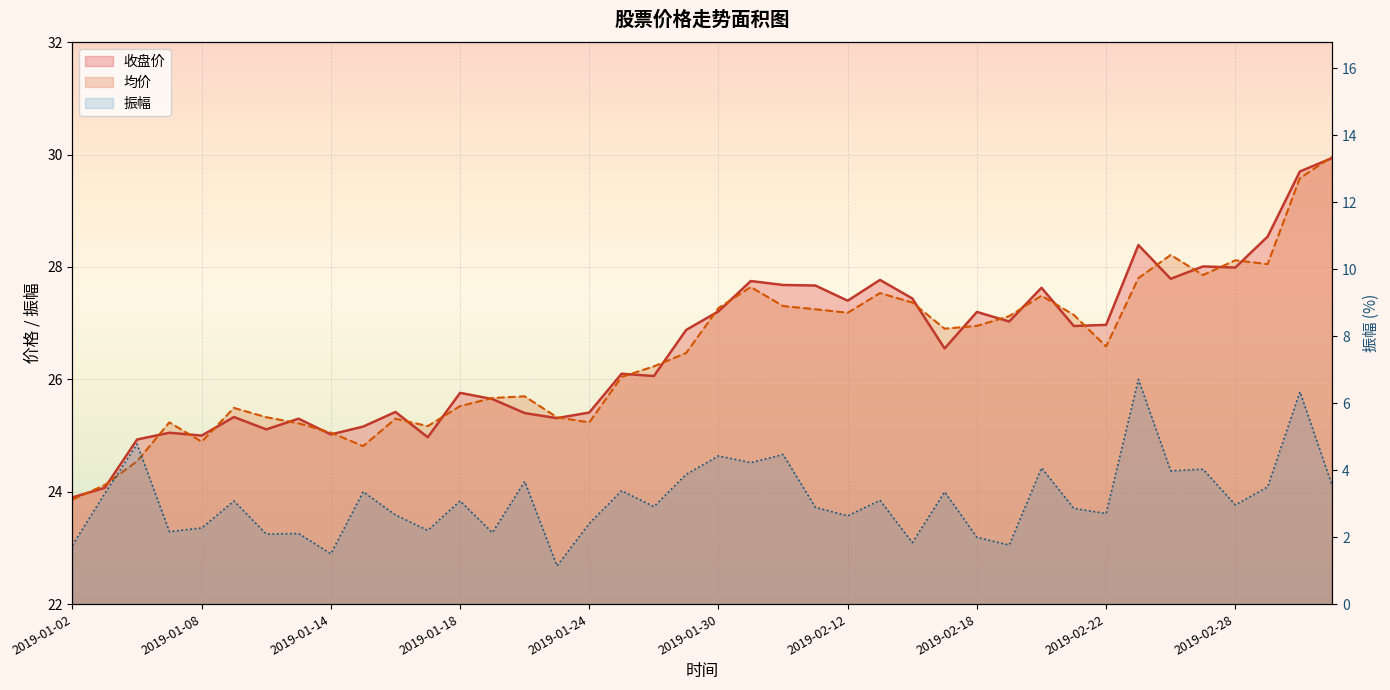

Which series has the largest range (max minus min)?

均价